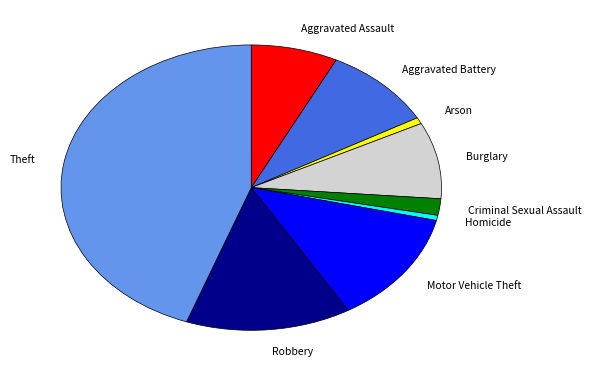

Which slice is the smallest?

Homicide